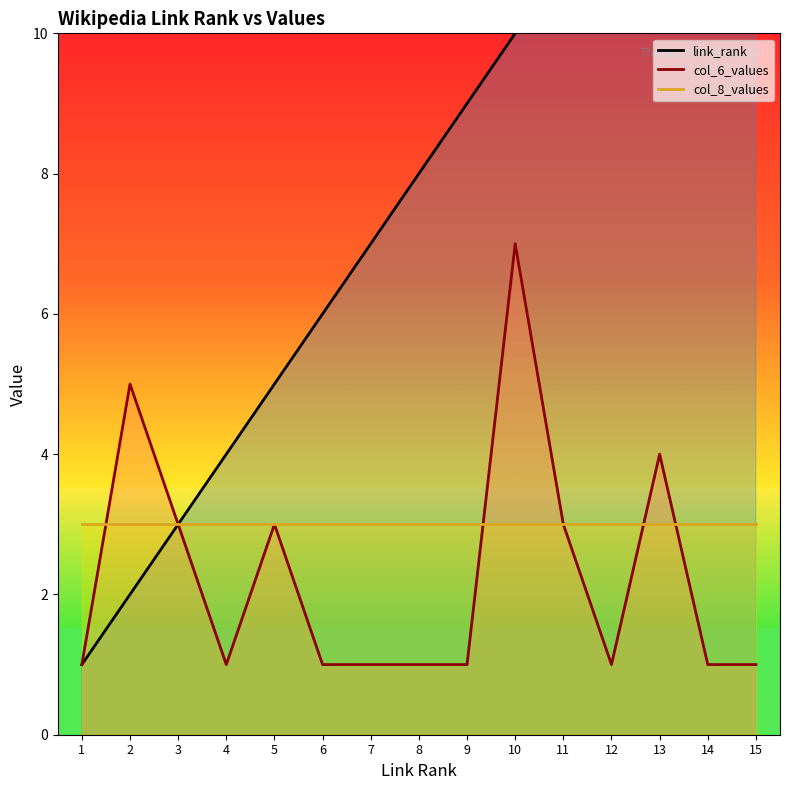

At which category is the sum across all series the highest?

10